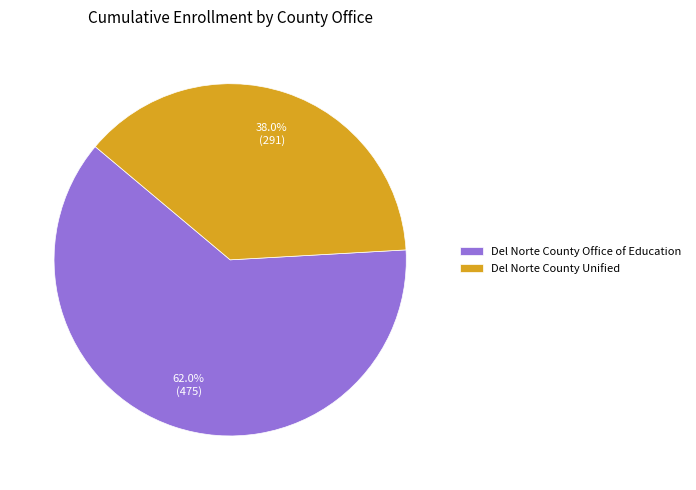

The Del Norte County Unified slice represents 45% of the pie. True or false?

False